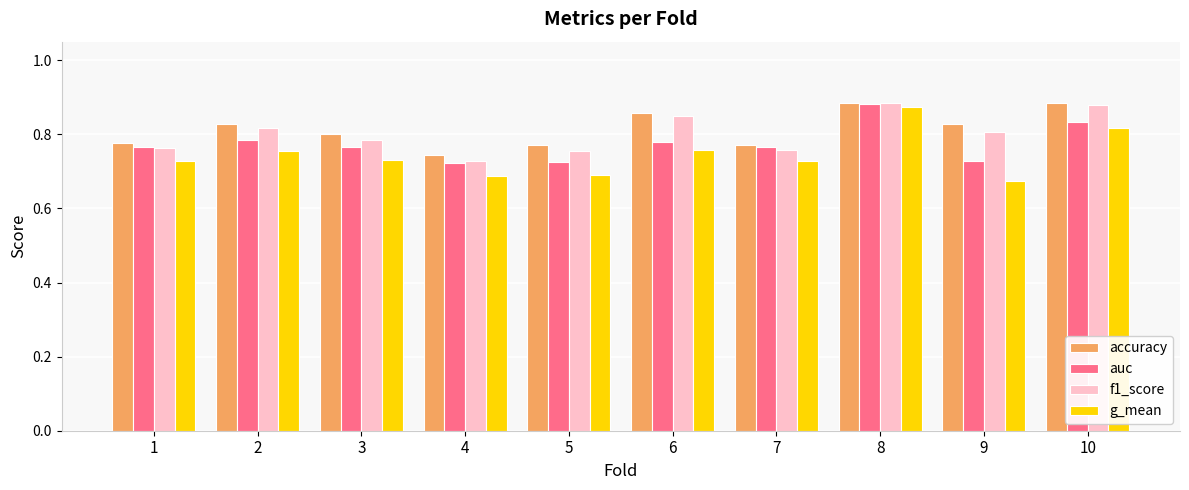

Are the bars horizontal?

No